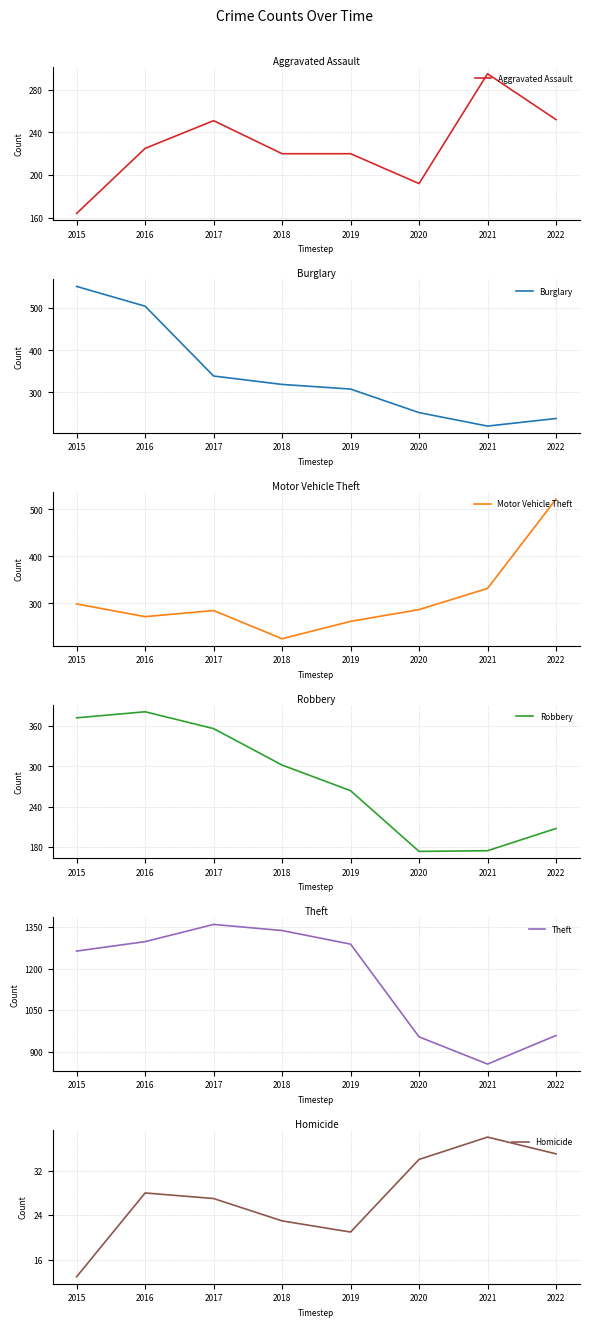

How many lines are shown in the chart?

6